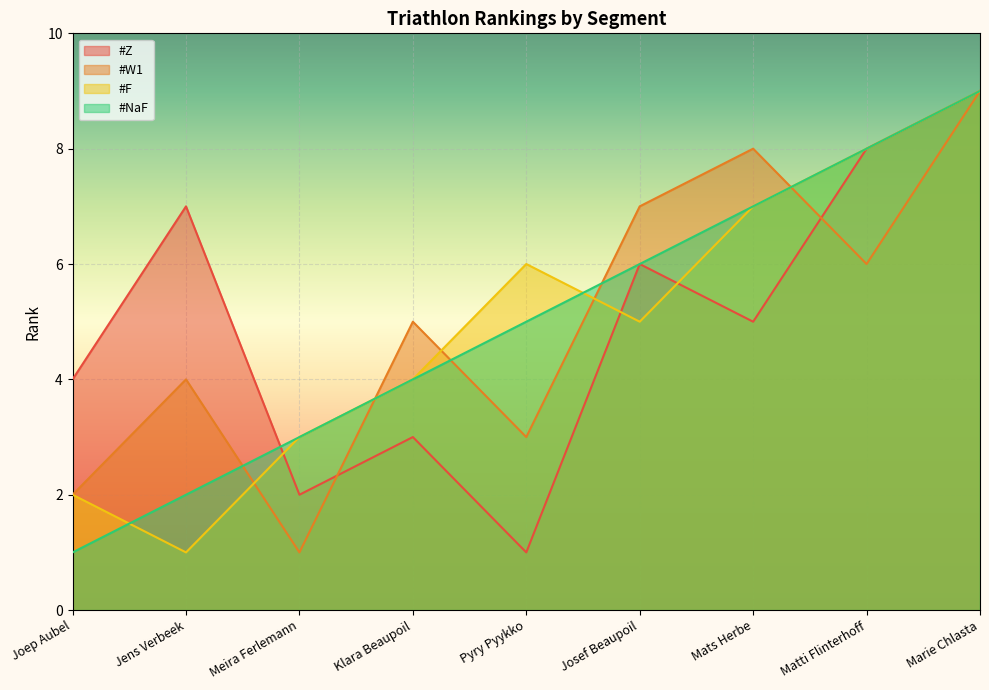

Reading left to right, transcribe all the data shown in this chart.

#Z: 4	7	2	3	1	6	5	8	9
#W1: 2	4	1	5	3	7	8	6	9
#F: 2	1	3	4	6	5	7	8	9
#NaF: 1	2	3	4	5	6	7	8	9